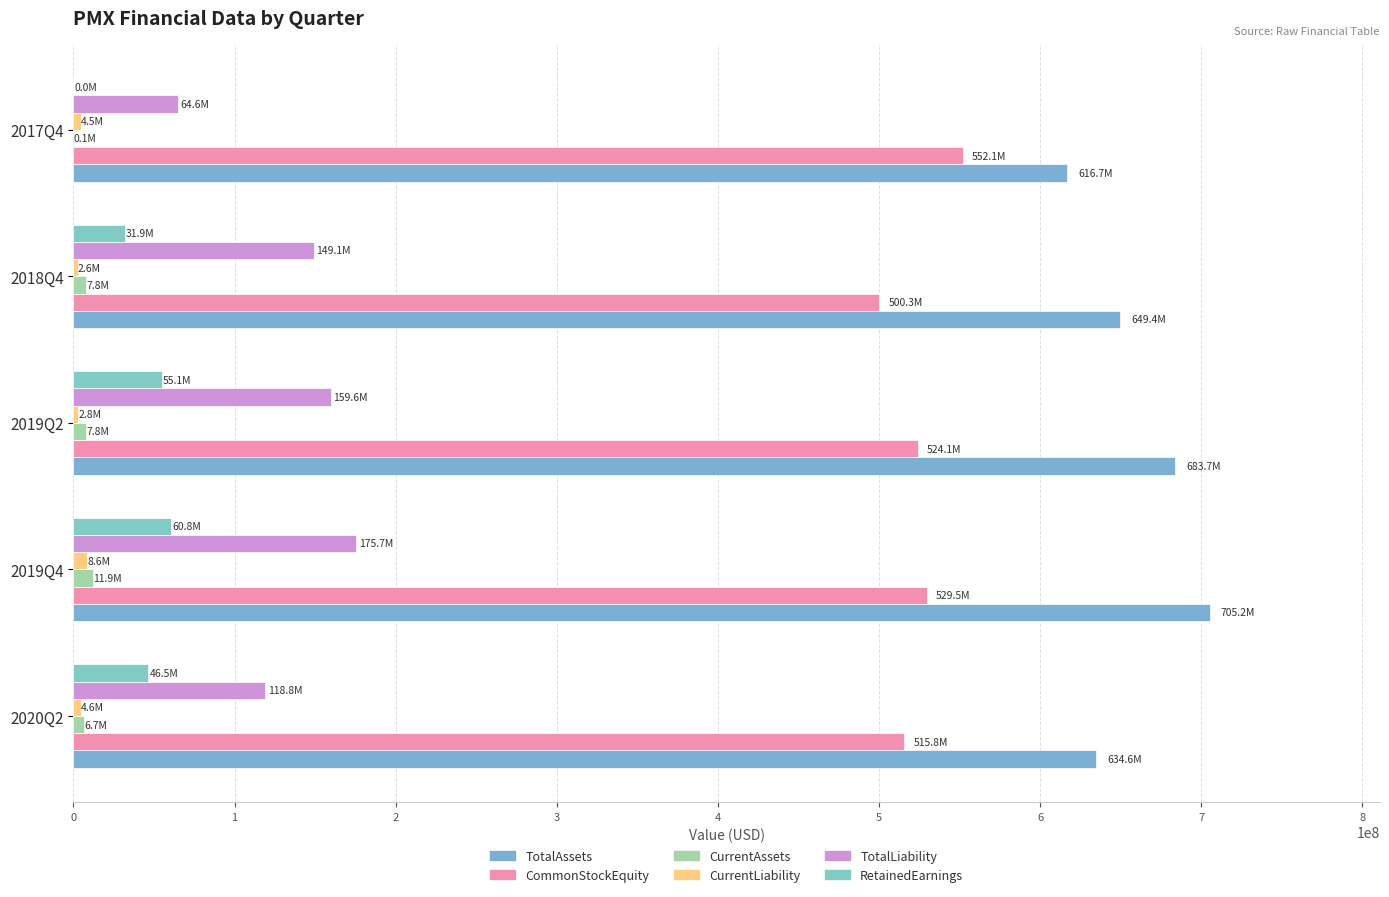

How many bars are there in each group?

6